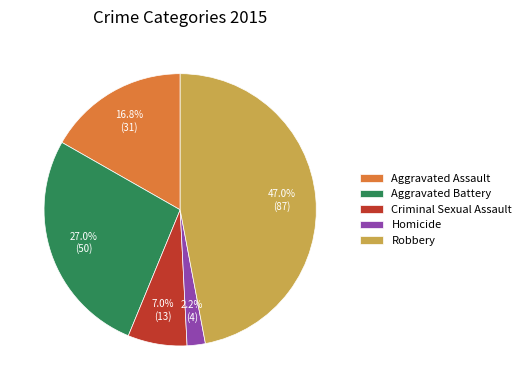

True or false: Aggravated Battery accounts for 27% of the total.

True